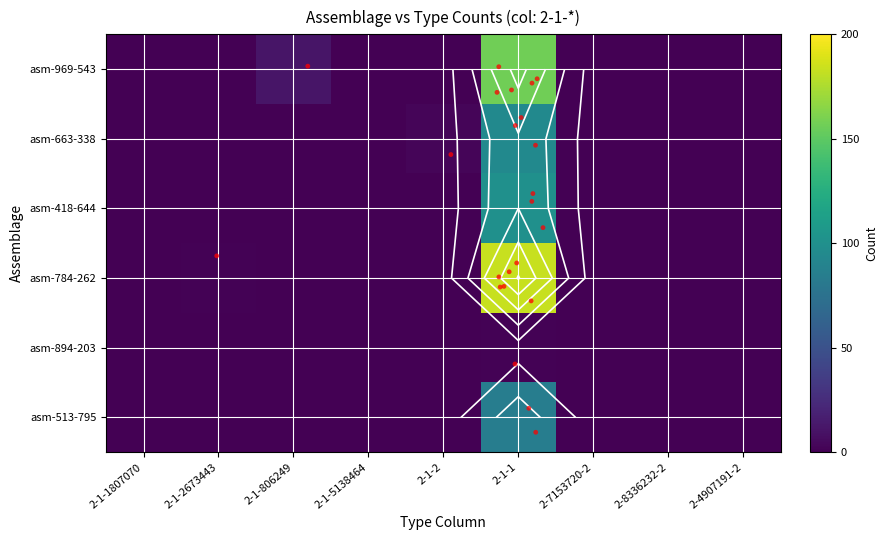

What is the greatest value displayed?

183